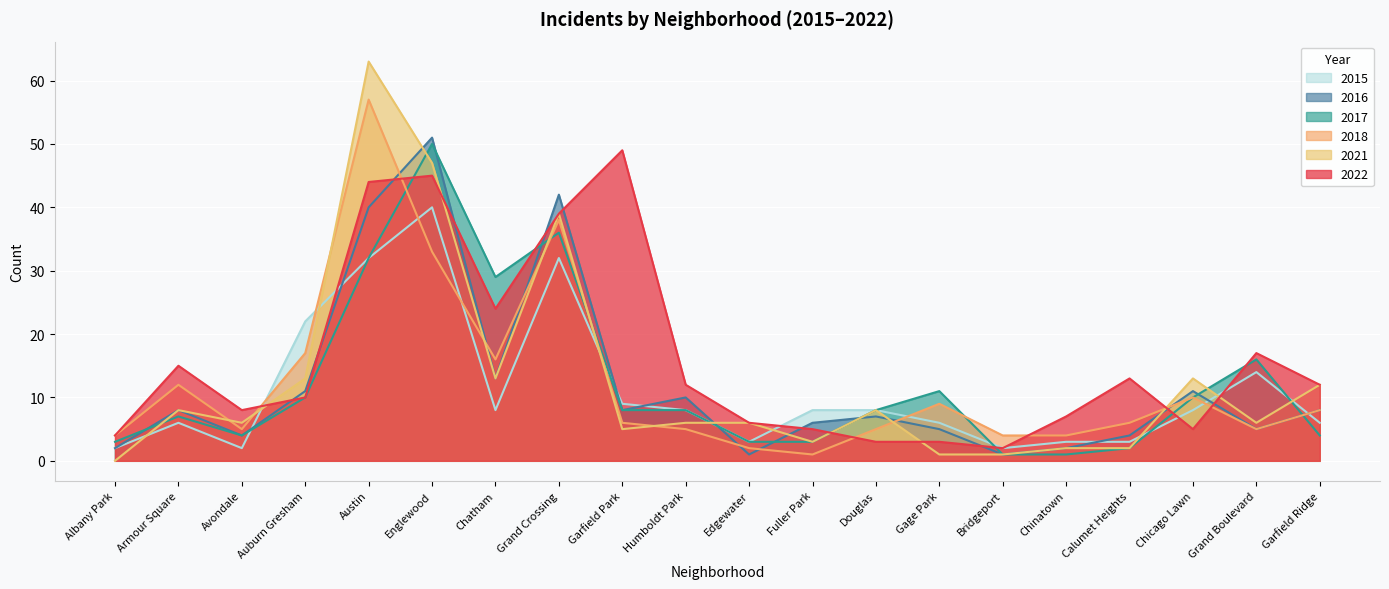

At which category is the sum across all series the highest?

Austin